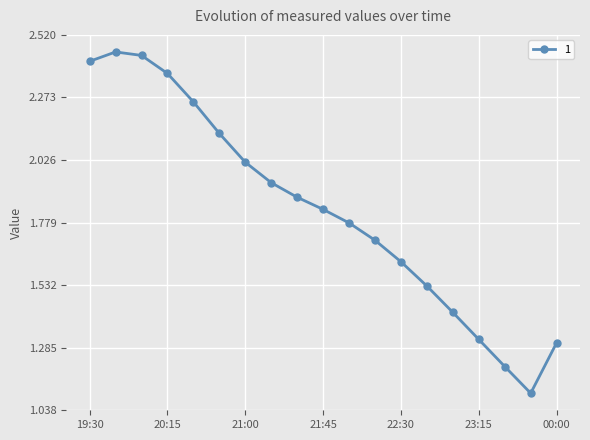

What is the sum of all values?

34.7